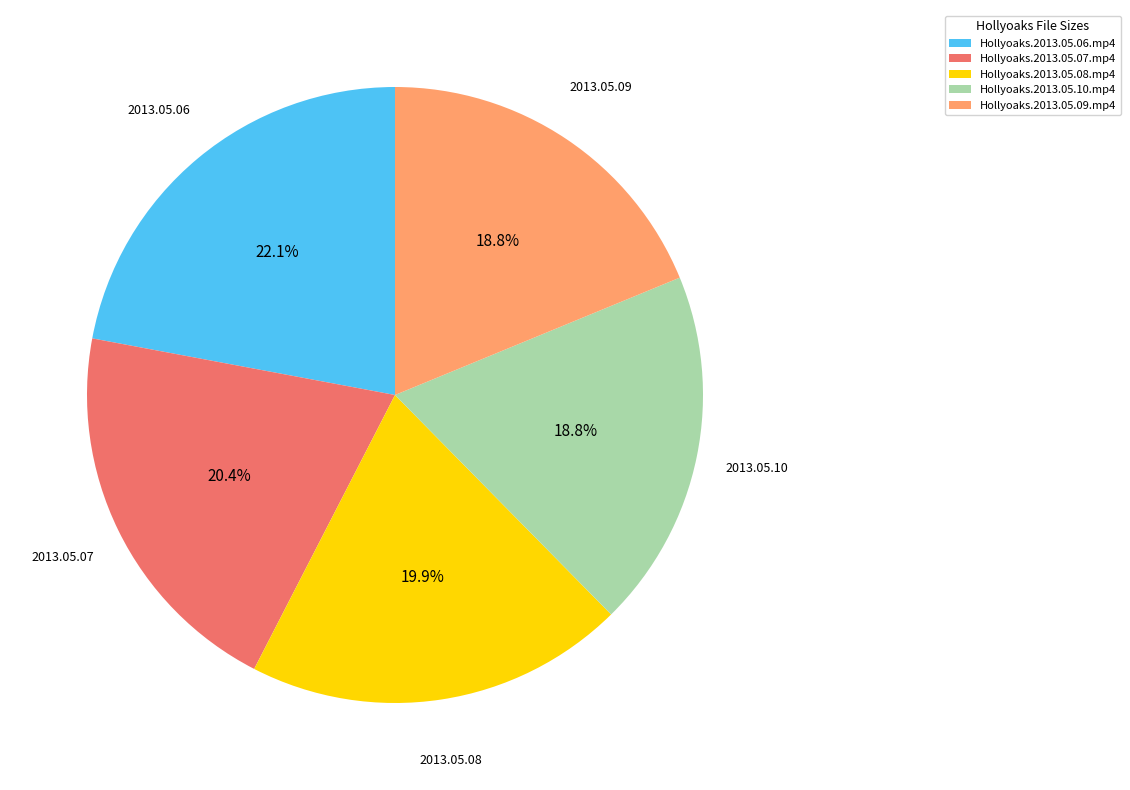

What is the largest slice in the pie chart?

Hollyoaks.2013.05.06.mp4